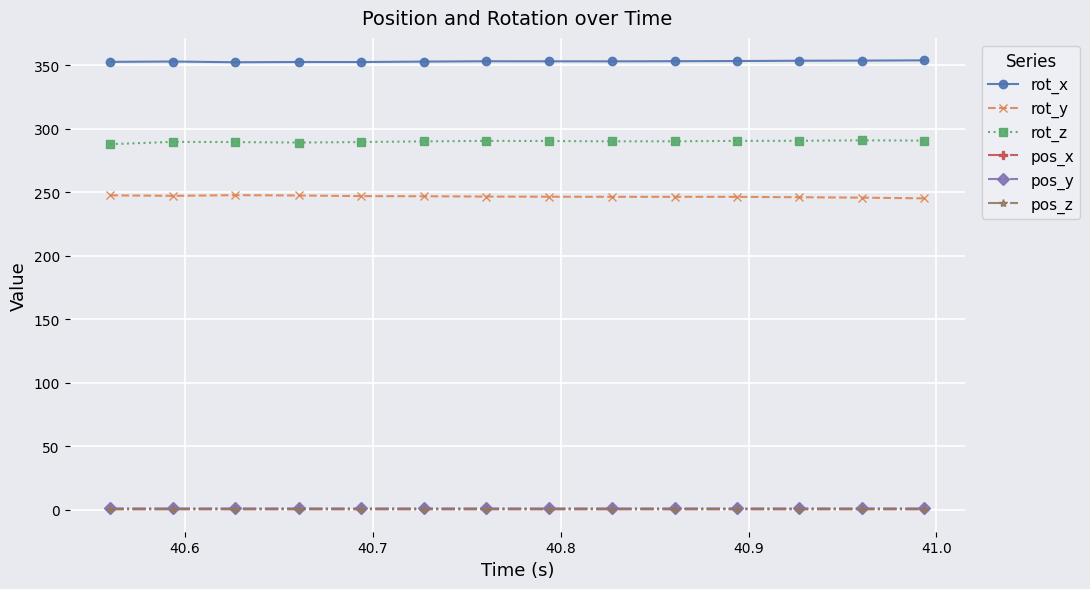

In rot_x, how many points are higher than both neighbors (excluding endpoints)?

3